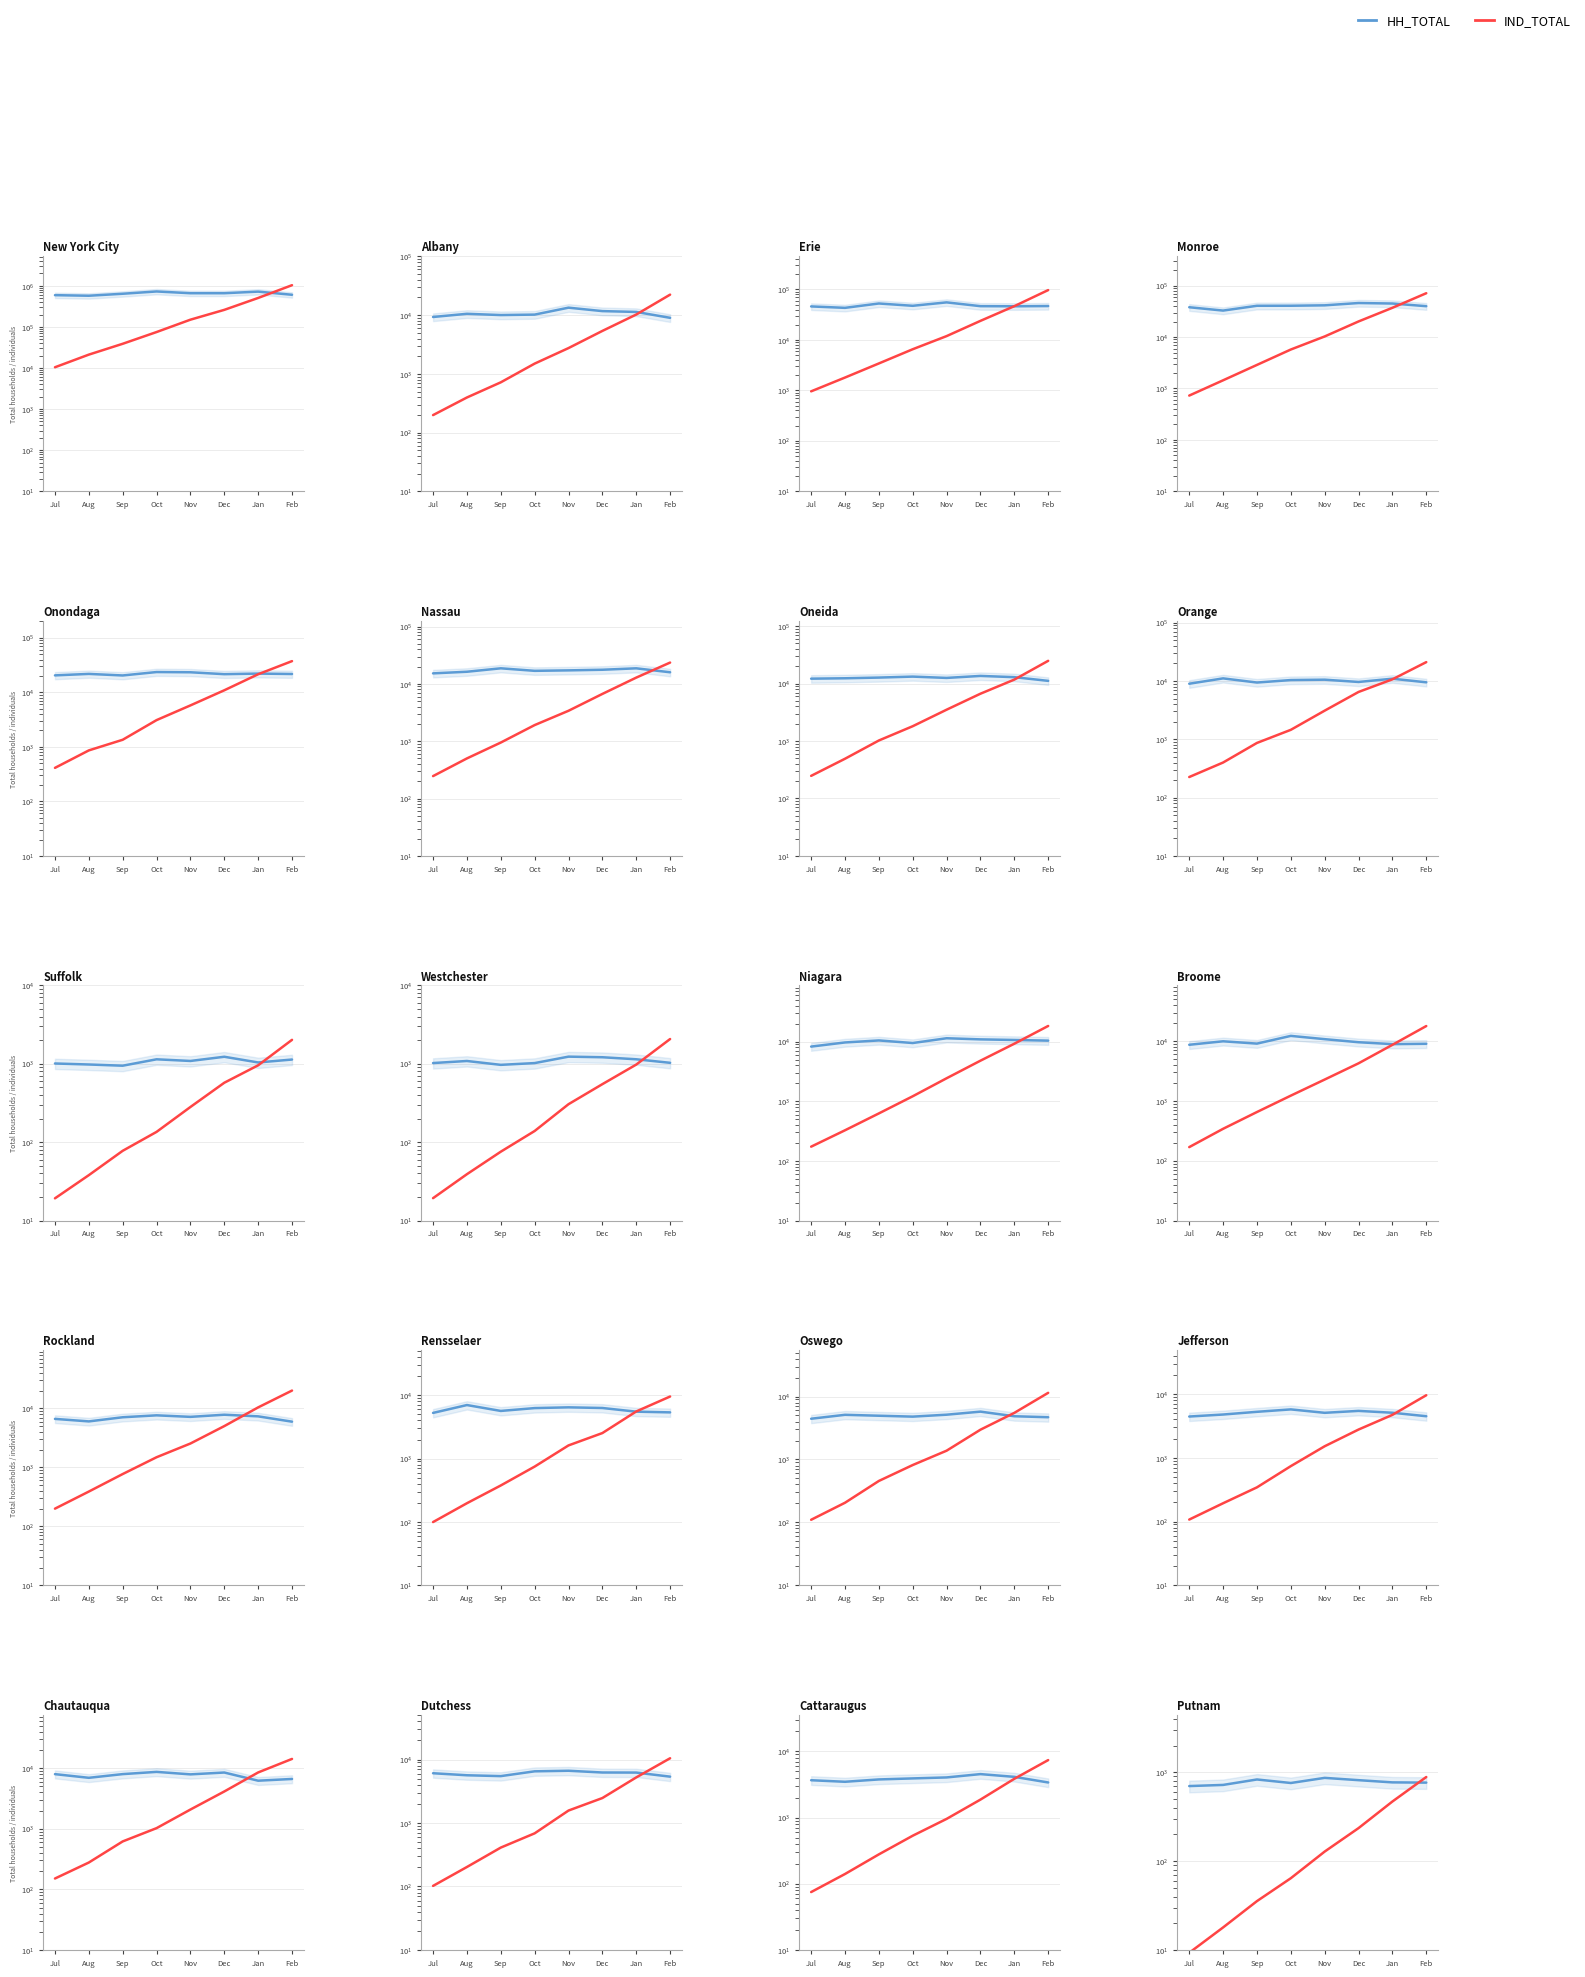

At which category is the sum across all series the highest?

Feb